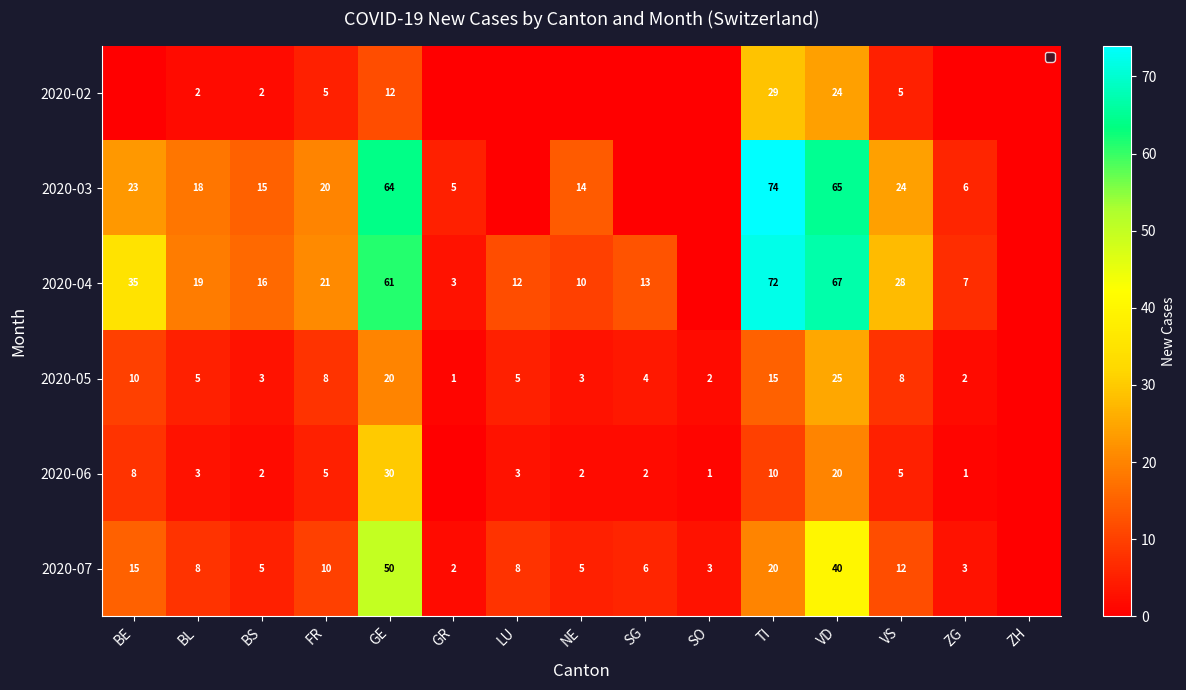

What is the sum of the 2020-03 values at BS and GR?

20